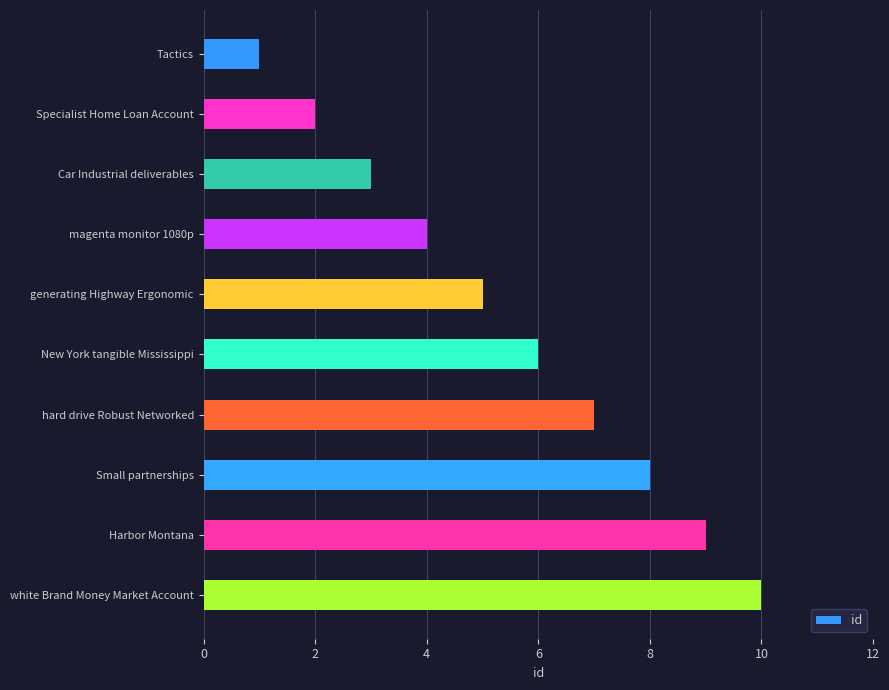

What is the difference between the maximum and minimum values?

9